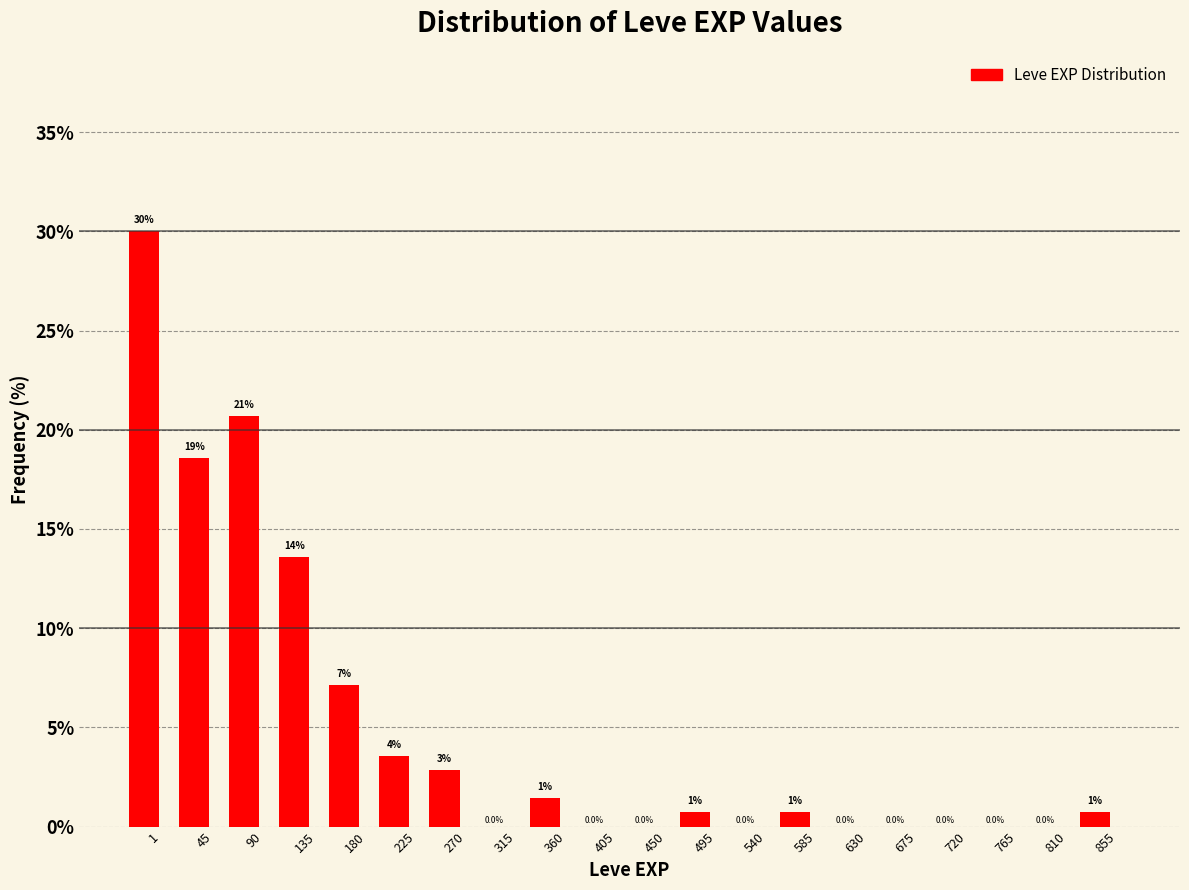

Which has a higher value, 360 or 585?

360